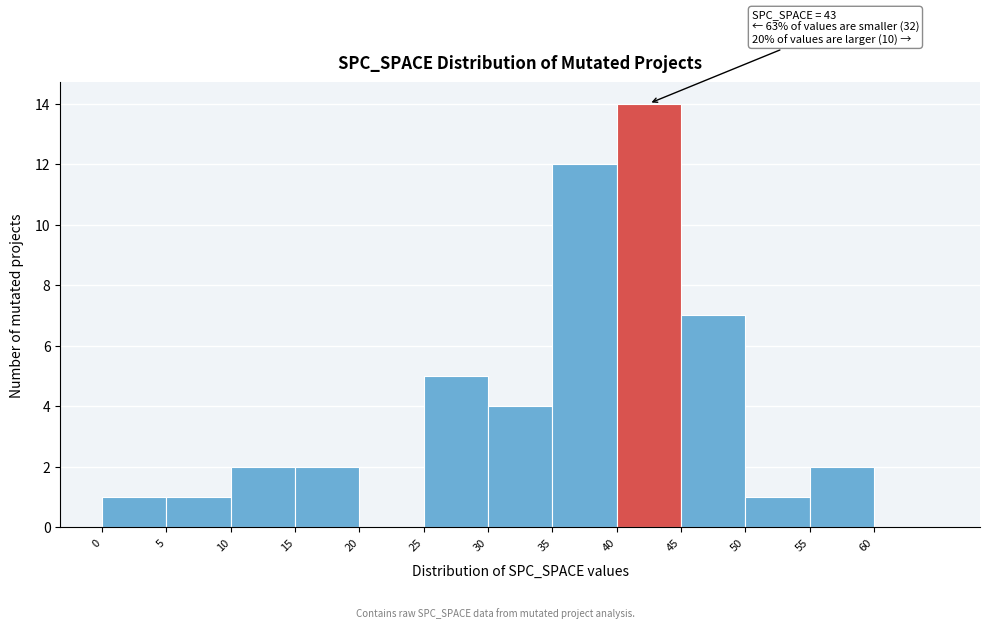

Which range on the x-axis has the tallest bar?

40 to 45